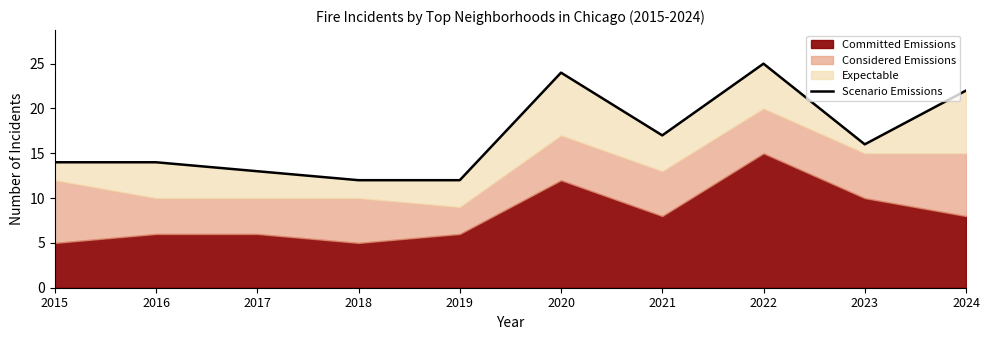

How many values are below 16?

5